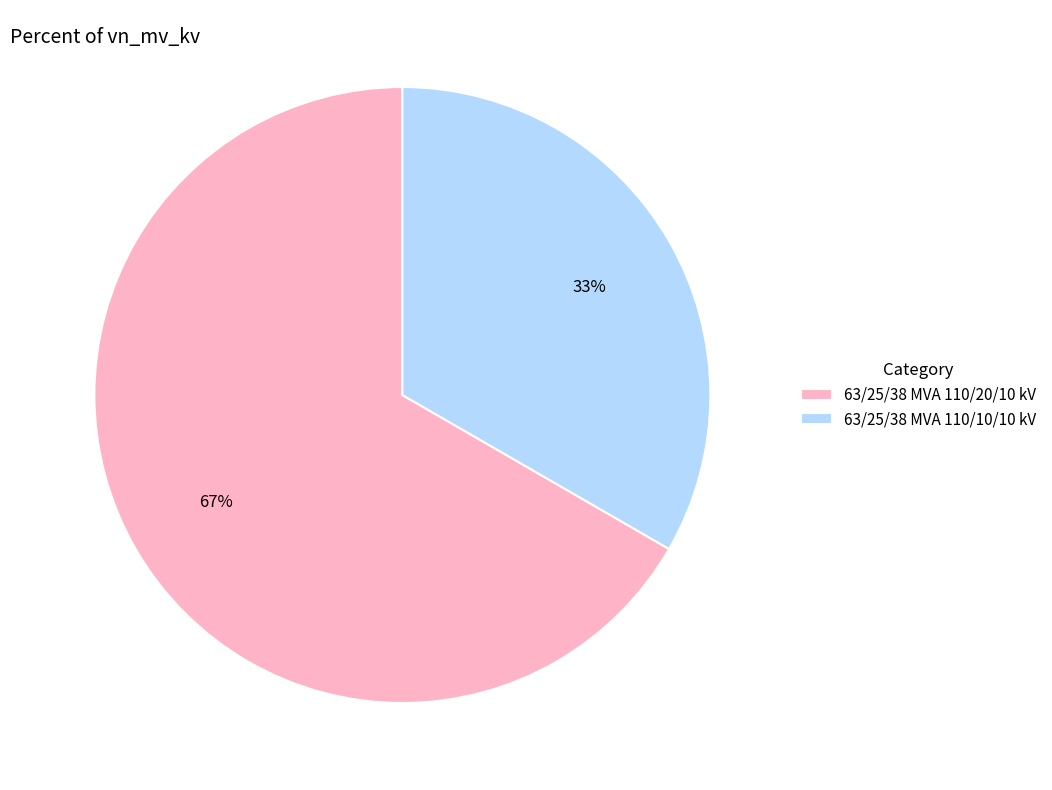

The 63/25/38 MVA 110/10/10 kV slice represents 26% of the pie. True or false?

False